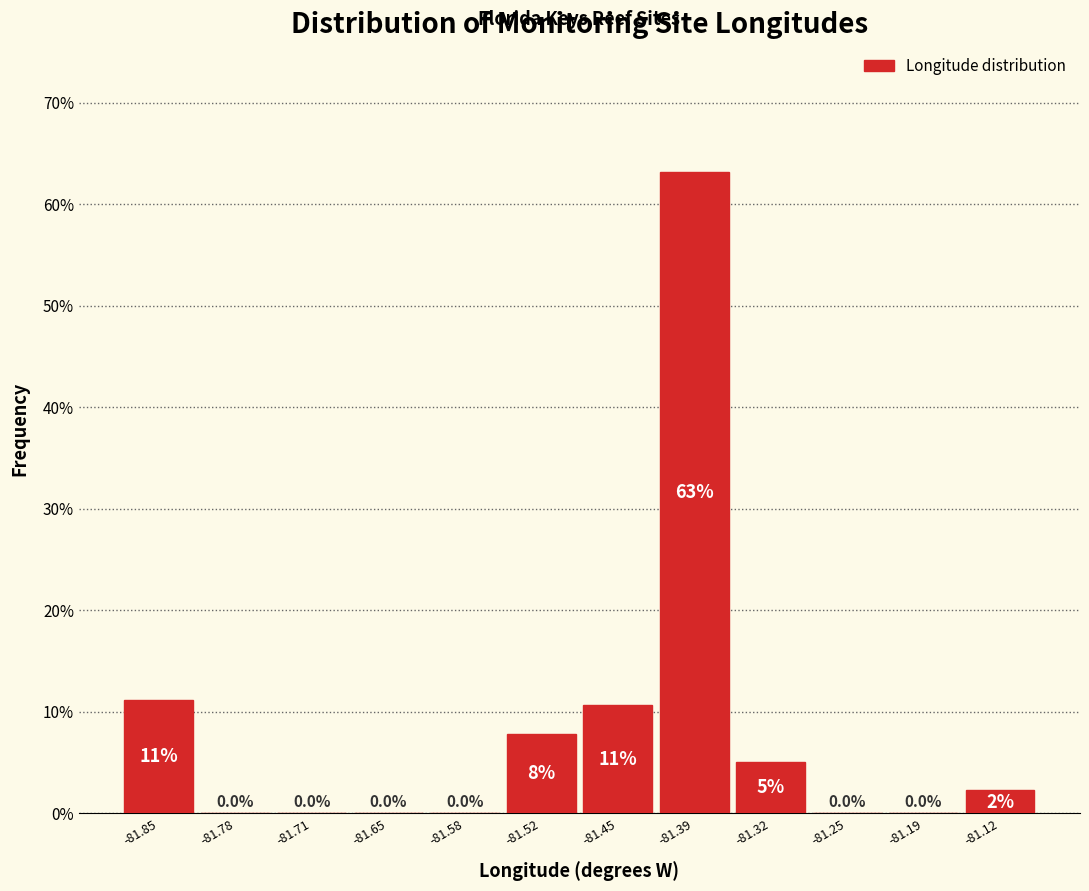

Which range on the x-axis has the tallest bar?

-81.42 to -81.35